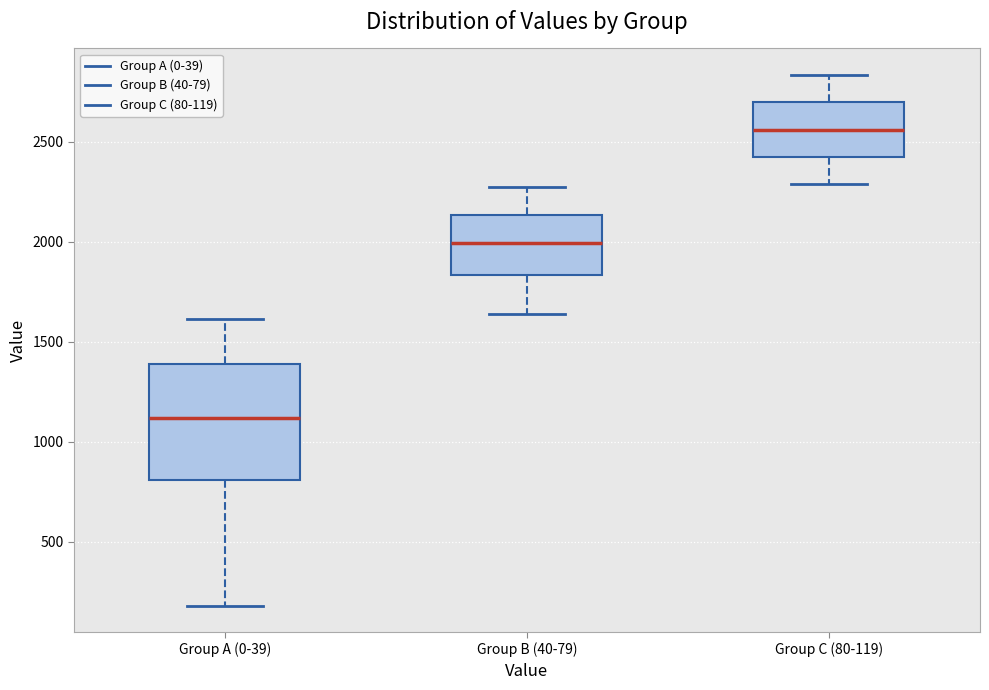

Reading left to right, transcribe this box plot: for each box, give where its median line is, the range the box spans, and where its two whiskers end, as read against the y-axis. The values are not printed on the chart, so give them approximately, as read against the axis.

Group A (0-39): median 1100, box 800 to 1400, whiskers 200 to 1600
Group B (40-79): median 2000, box 1850 to 2150, whiskers 1650 to 2250
Group C (80-119): median 2550, box 2400 to 2700, whiskers 2300 to 2850